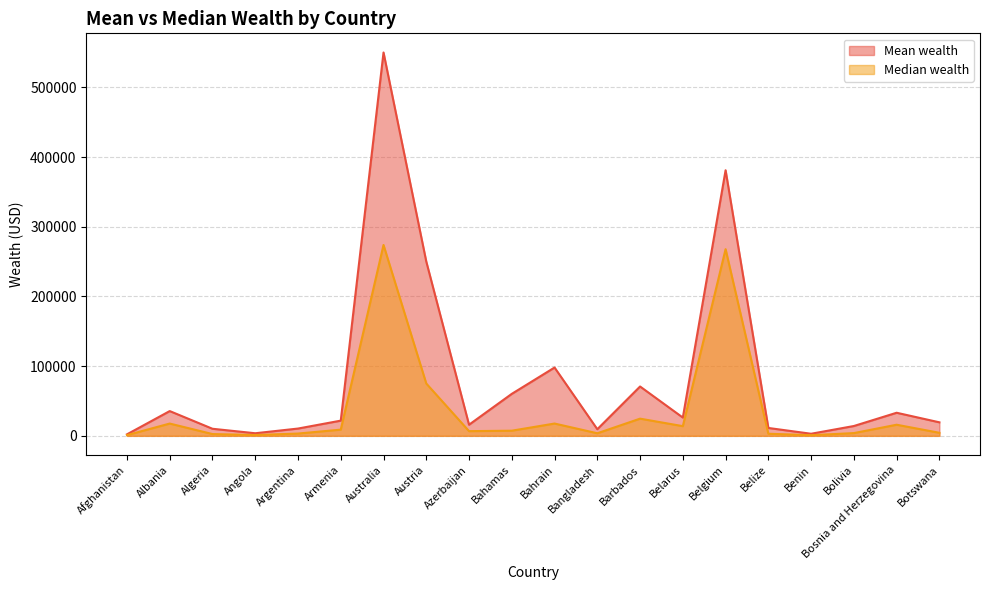

True or false: Mean wealth and Median wealth cross at least once.

False